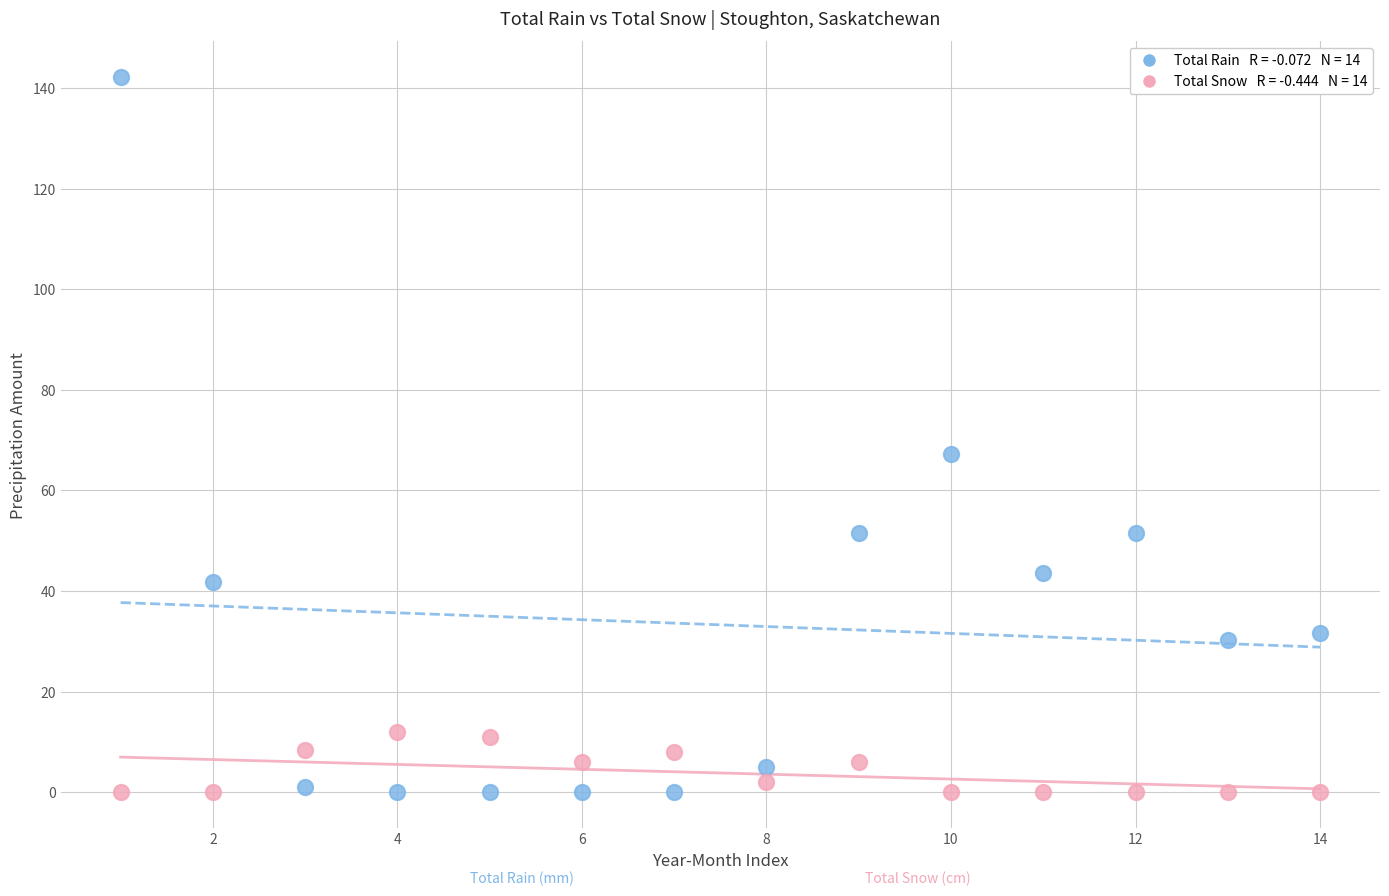

Across all series, what Y value is closest to 71?

67.2